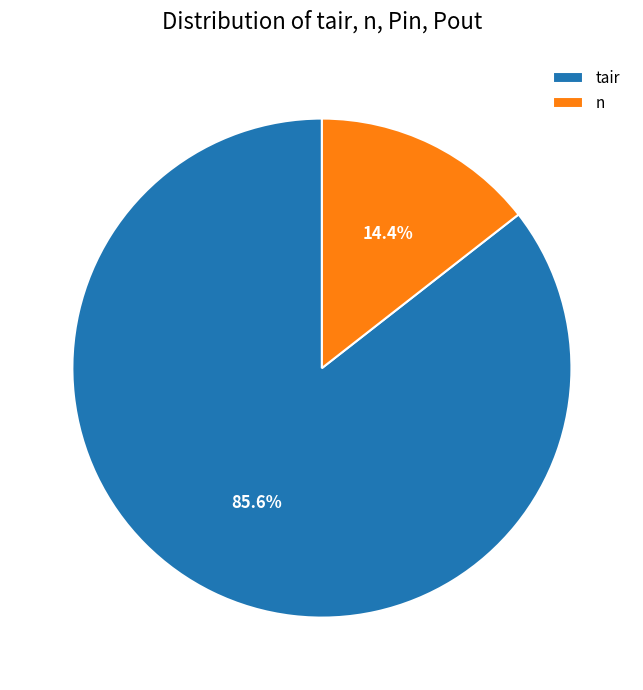

Approximately how many times larger is the value at tair compared to n?

5.9